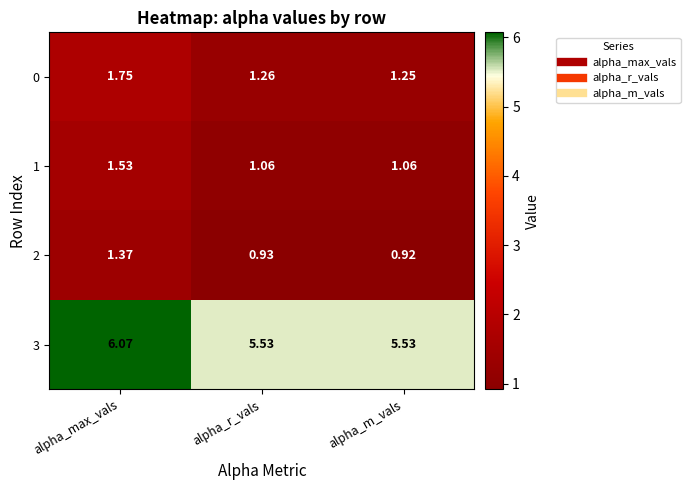

Which label corresponds to the smallest value in the chart?

alpha_m_vals